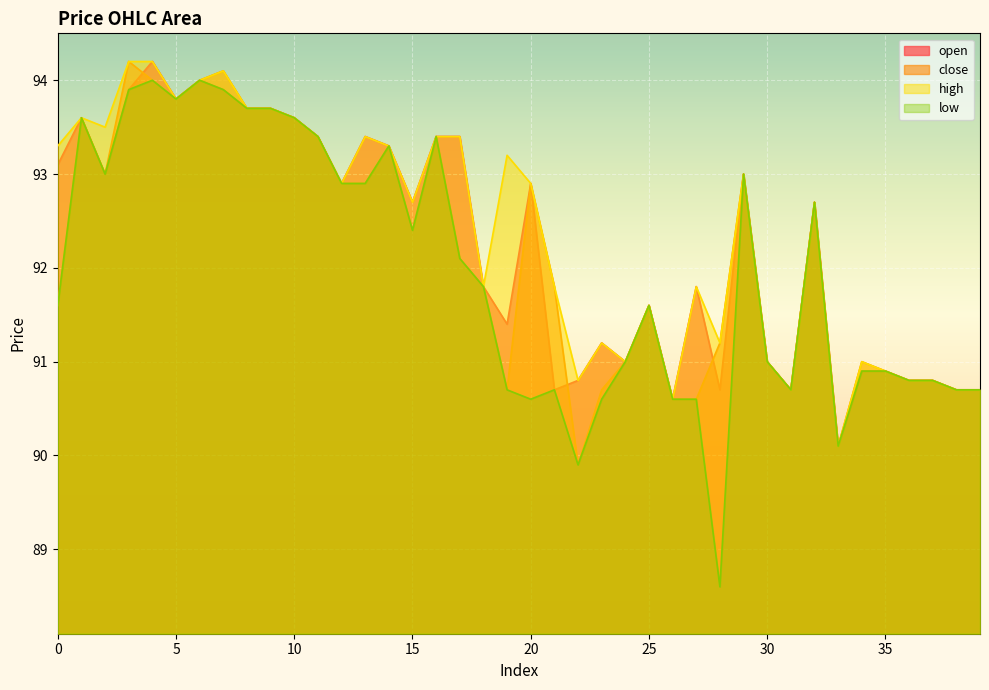

Between 21 and 37, which series saw the biggest shift?

close